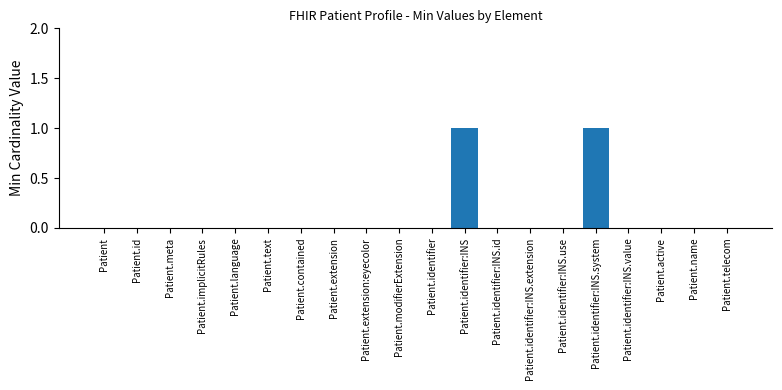

Between Patient.identifier:INS and Patient.identifier, which is larger?

Patient.identifier:INS